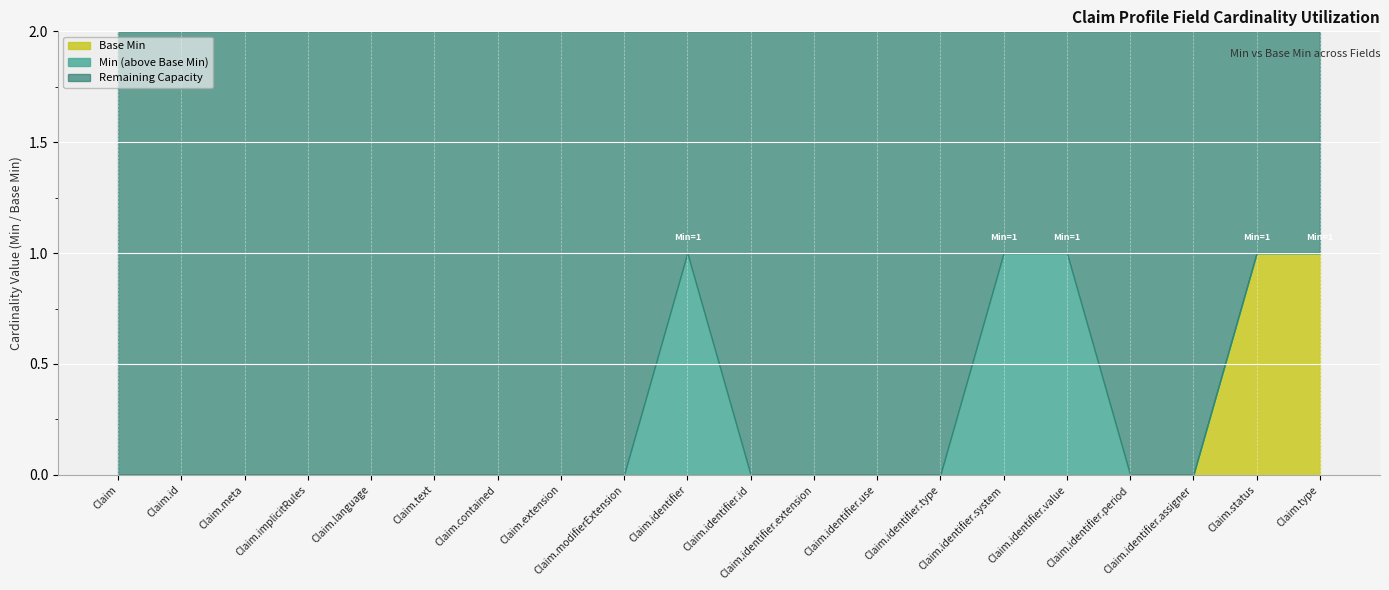

What position from the left is Claim.status?

19